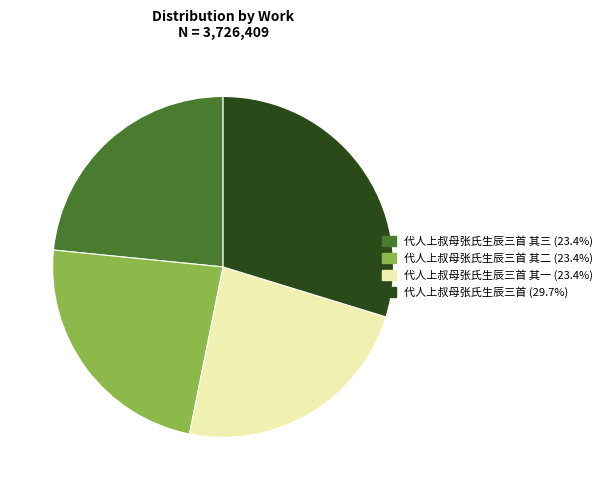

Is there a majority slice in this chart?

No